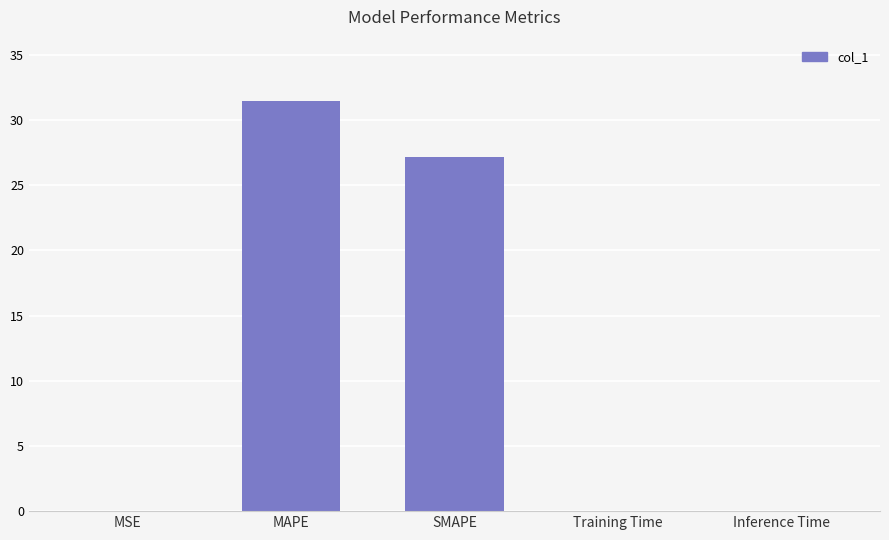

Approximately how many times larger is the value at MAPE compared to SMAPE?

1.2